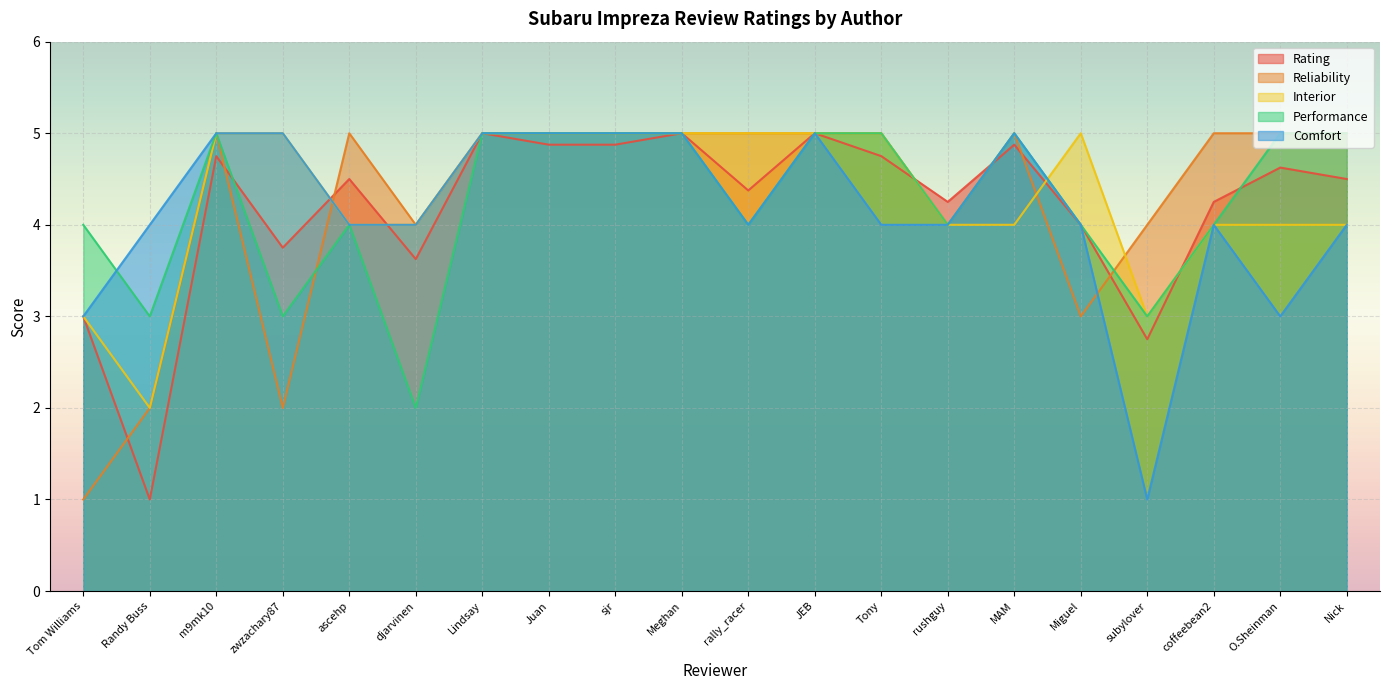

How many interior local valleys does the Comfort series have?

3